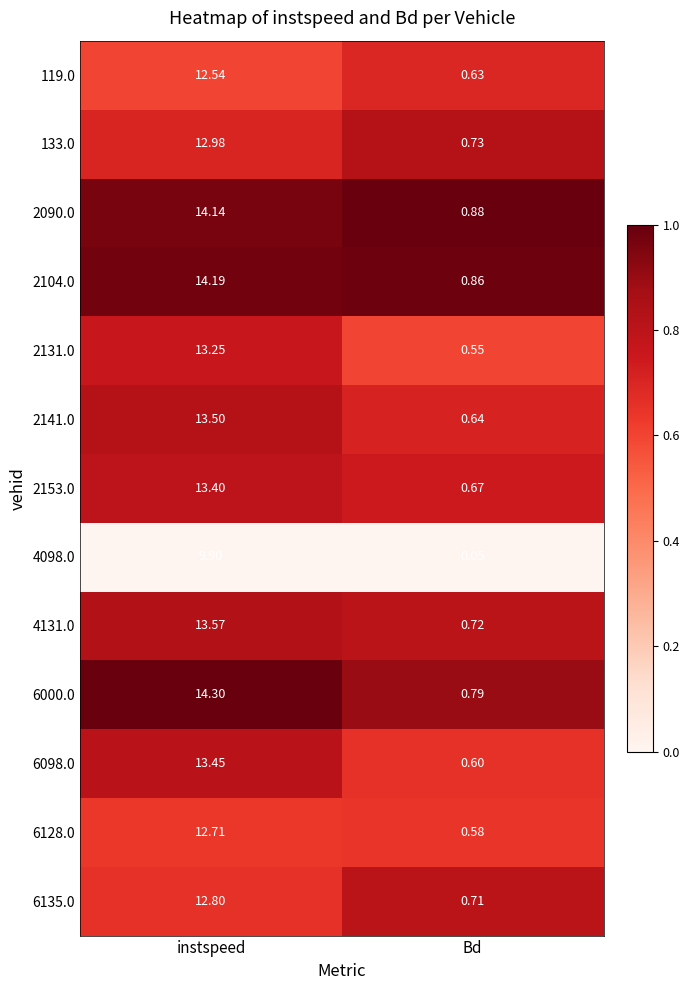

Which series has the largest range (max minus min)?

6000.0